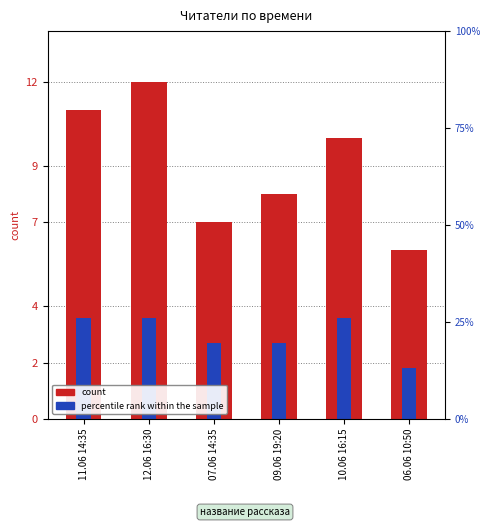

Which label corresponds to the largest value in the chart?

12.06 16:30